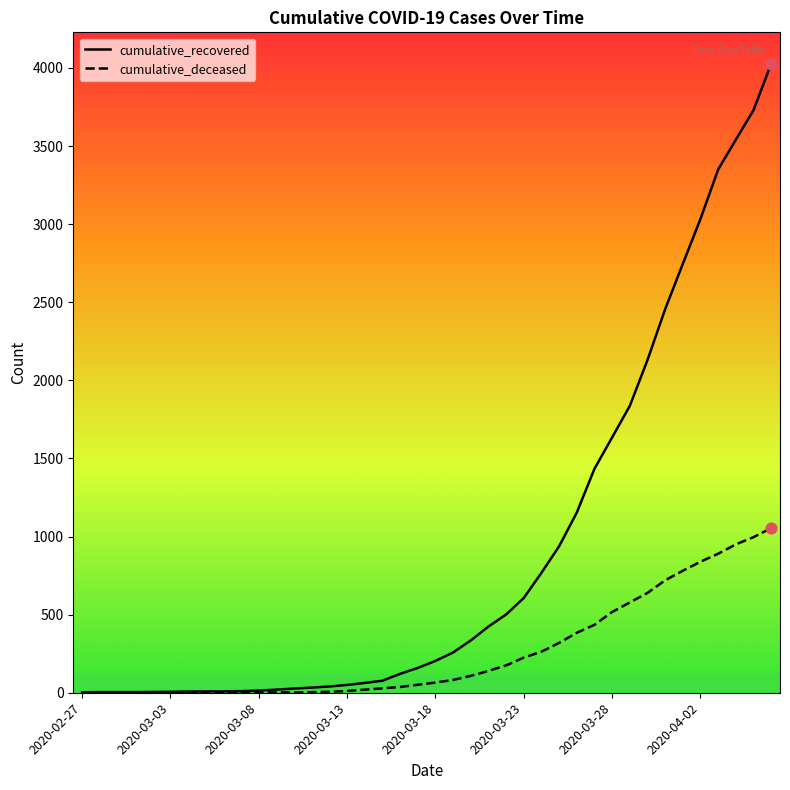

What are all the series names shown in the legend?

cumulative_recovered, cumulative_deceased